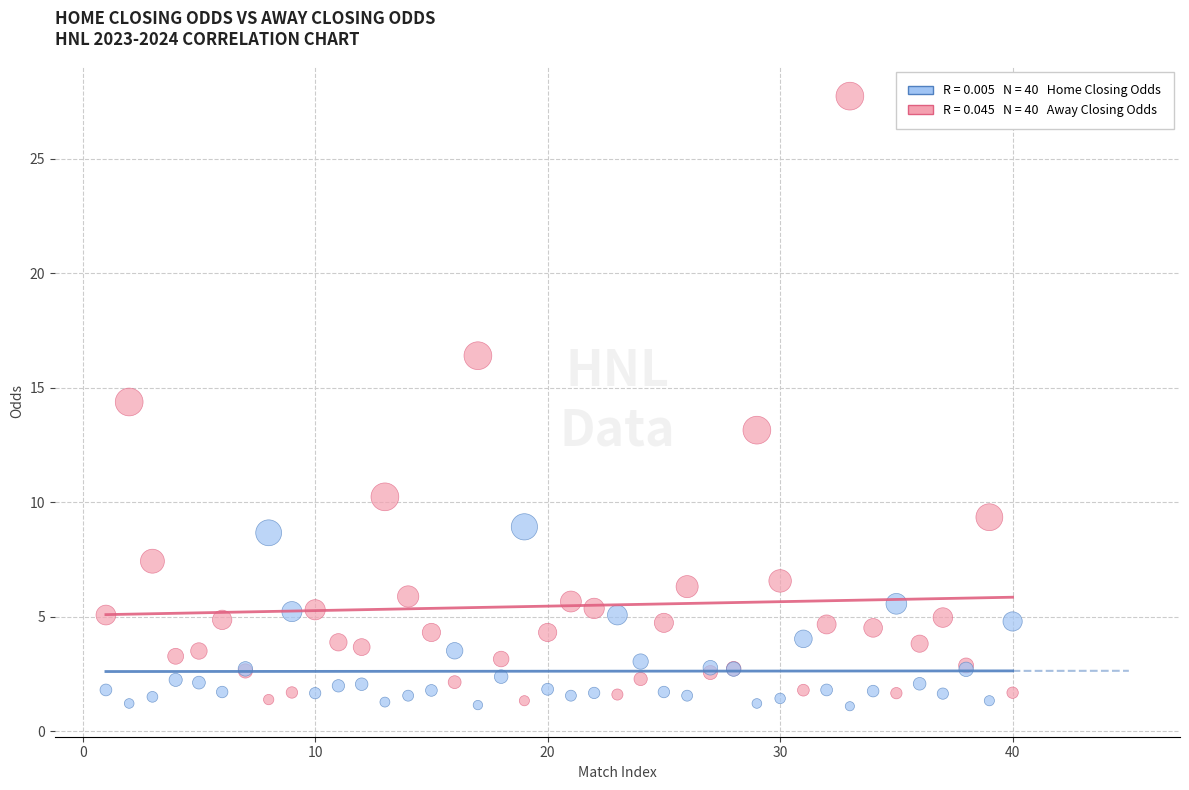

Across all series, what Y value is closest to 14?

14.4